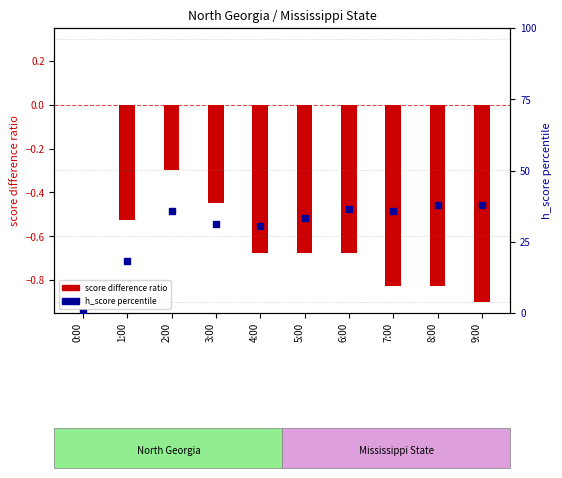

Which series has the largest Y range (max minus min)?

h_score percentile